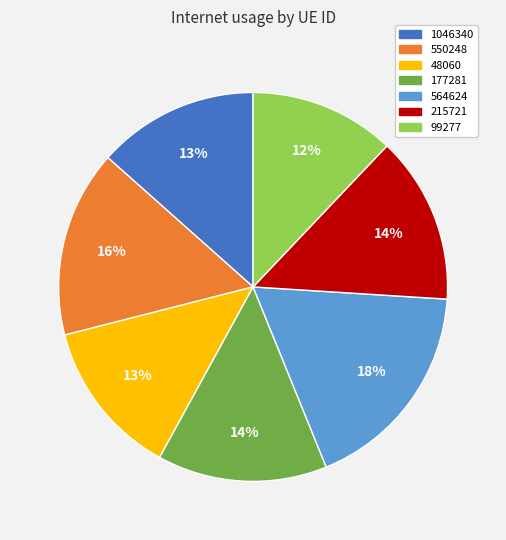

How many segments does this pie chart have?

7